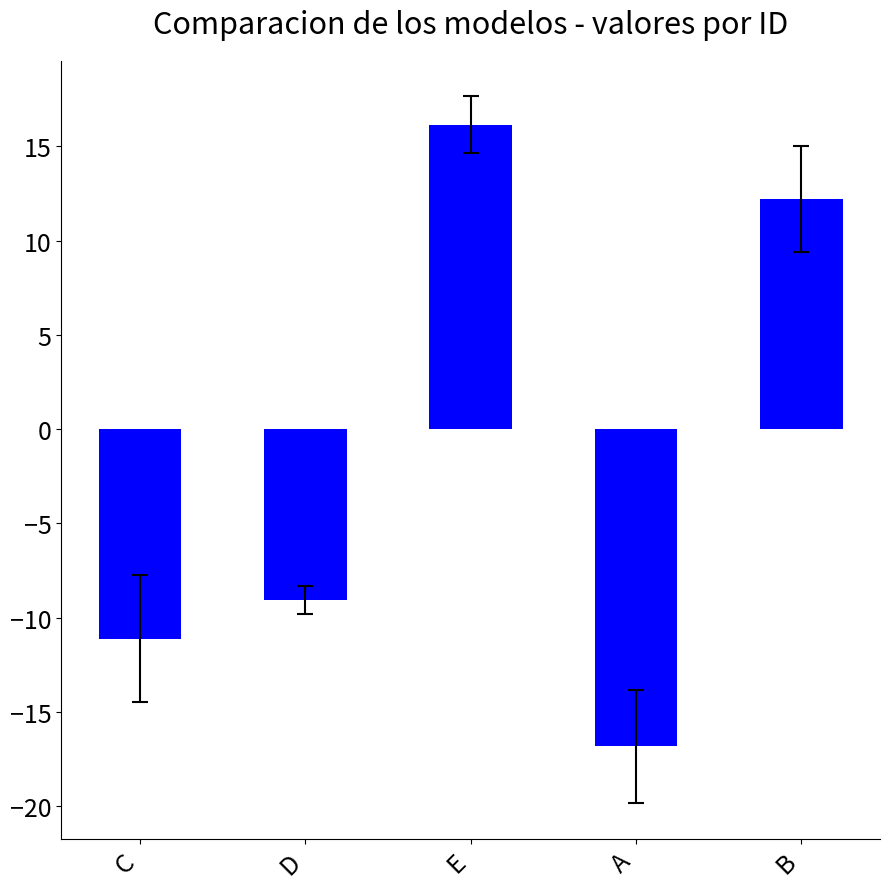

Between C and A, which is larger?

C